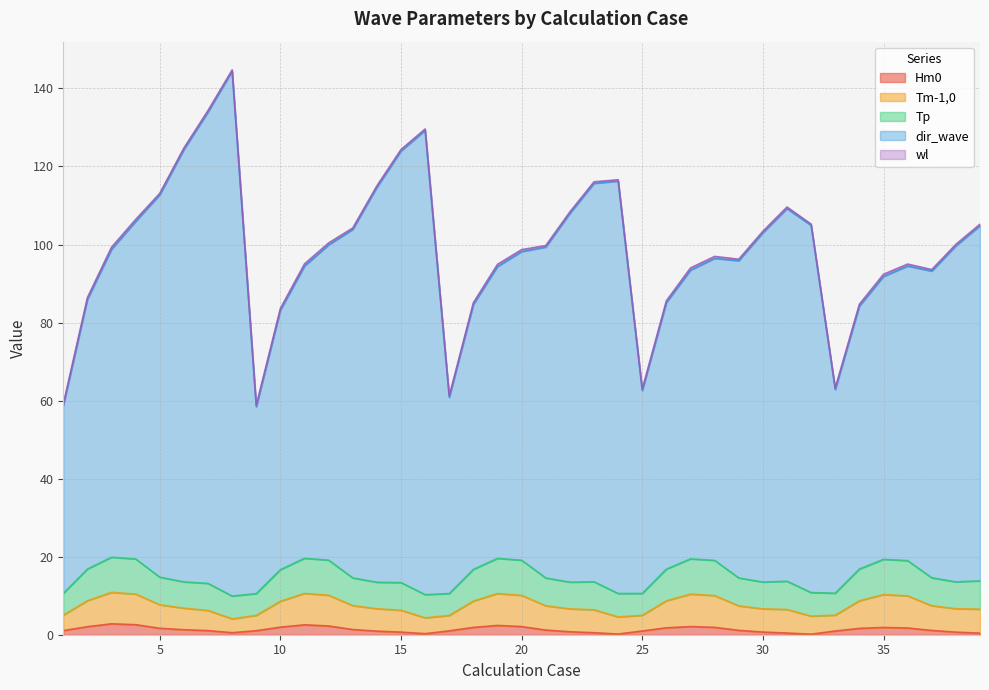

True or false: Hm0 and Tm-1,0 cross at least once.

False